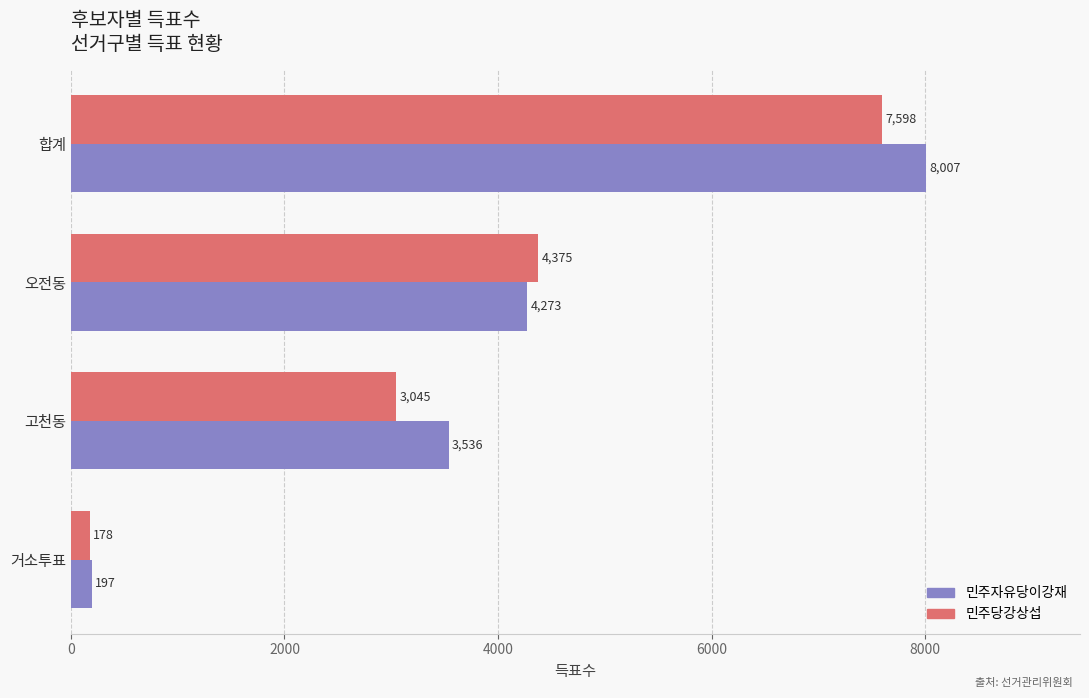

List the series in order of their peak value, highest first.

민주자유당이강재, 민주당강상섭